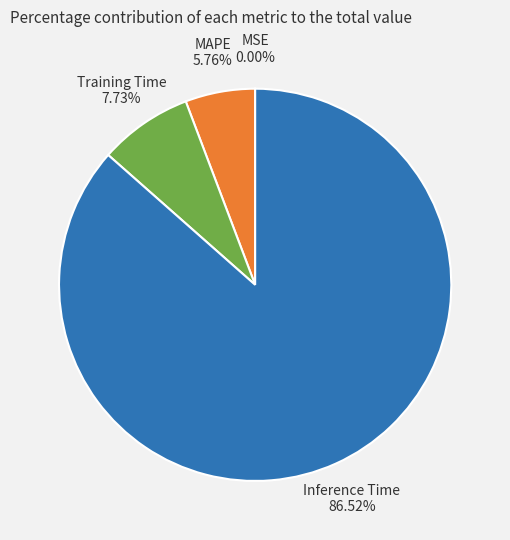

Is Inference Time the majority of the pie?

Yes